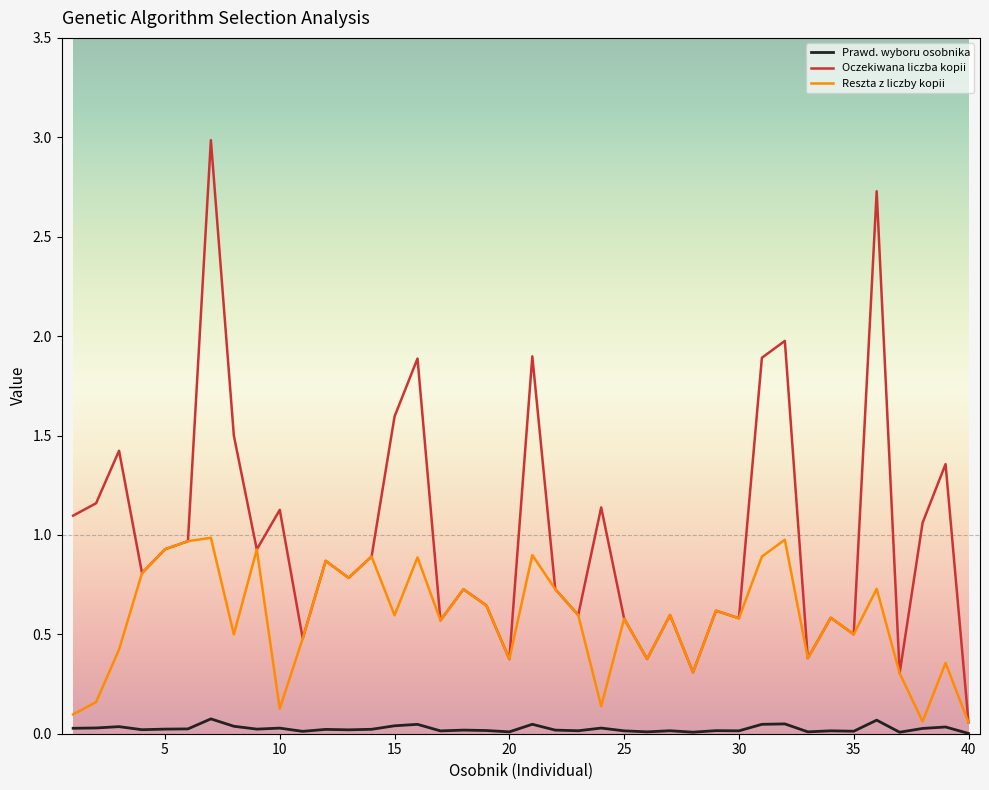

Which series has the largest total across all categories?

Oczekiwana liczba kopii